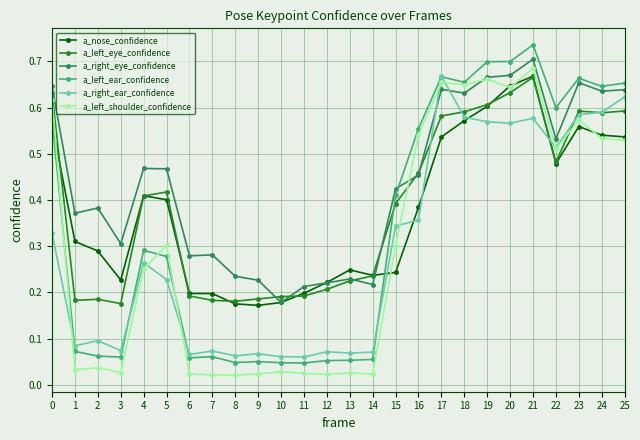

Between 2 and 16, which series saw the biggest shift?

a_left_shoulder_confidence